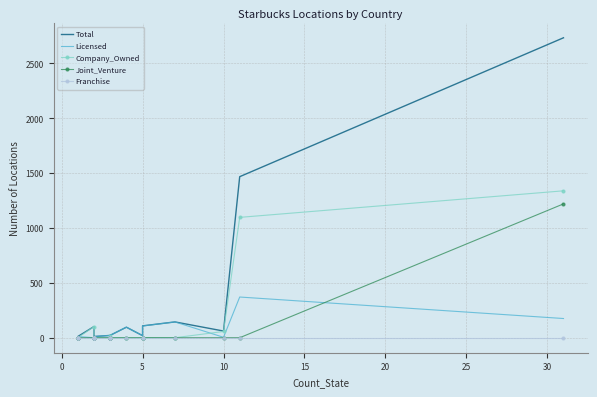

What is the average value of the Licensed series?

51